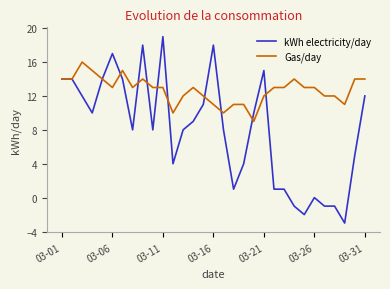

What is the greatest value displayed?

19